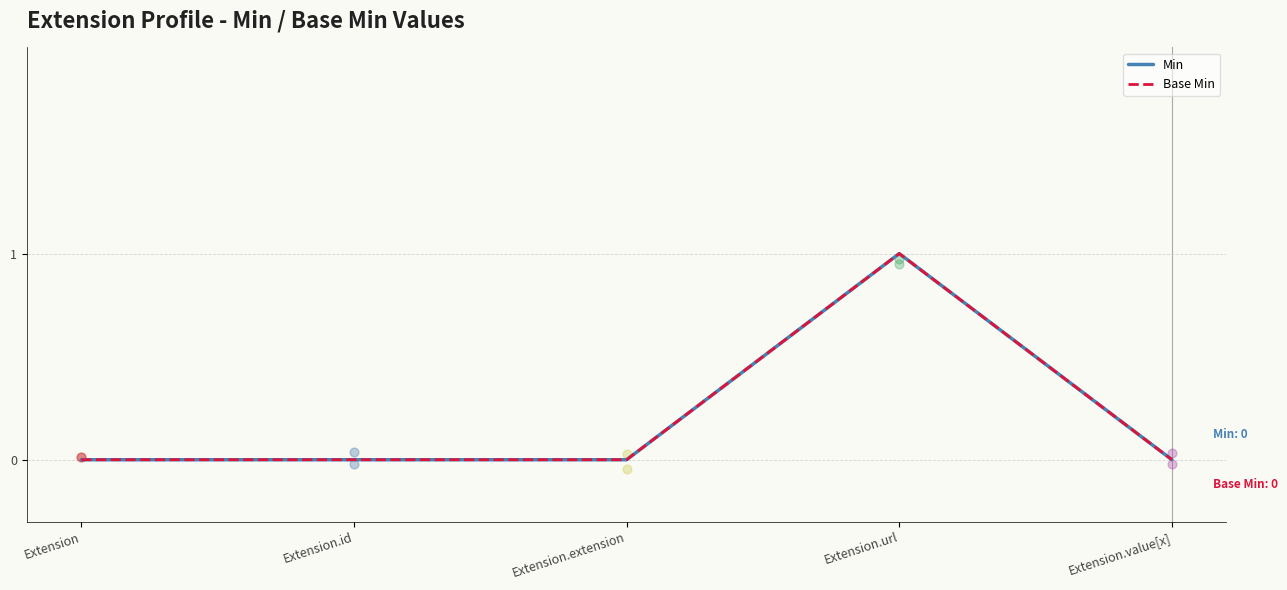

At how many categories does at least one series exceed 0?

1